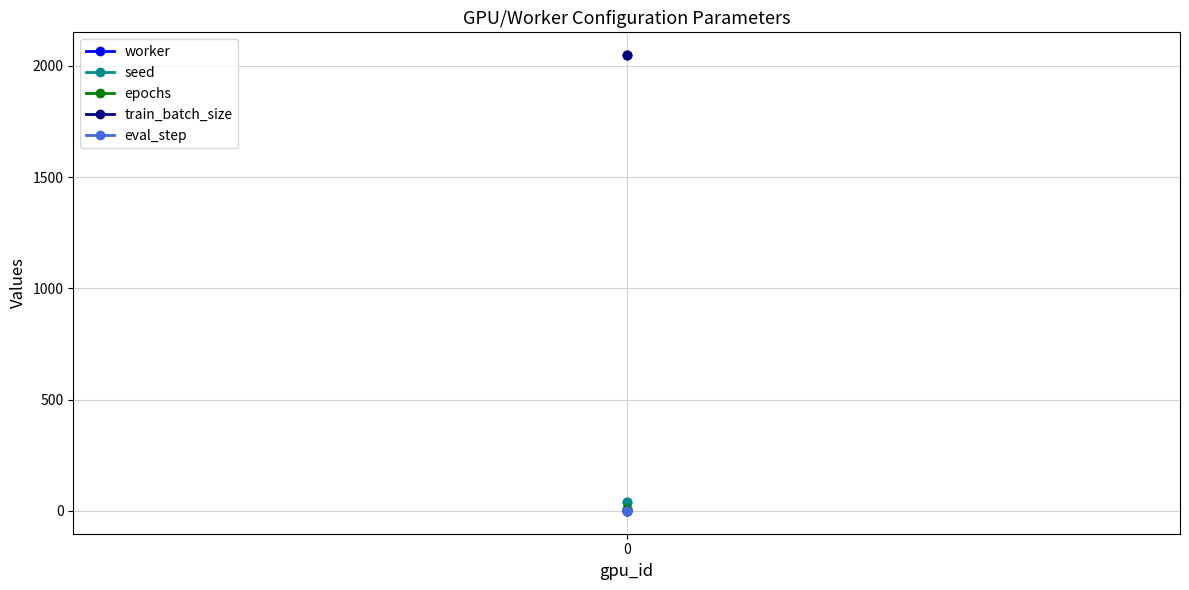

Is the value of train_batch_size at 0 greater than the value of worker at 0?

Yes